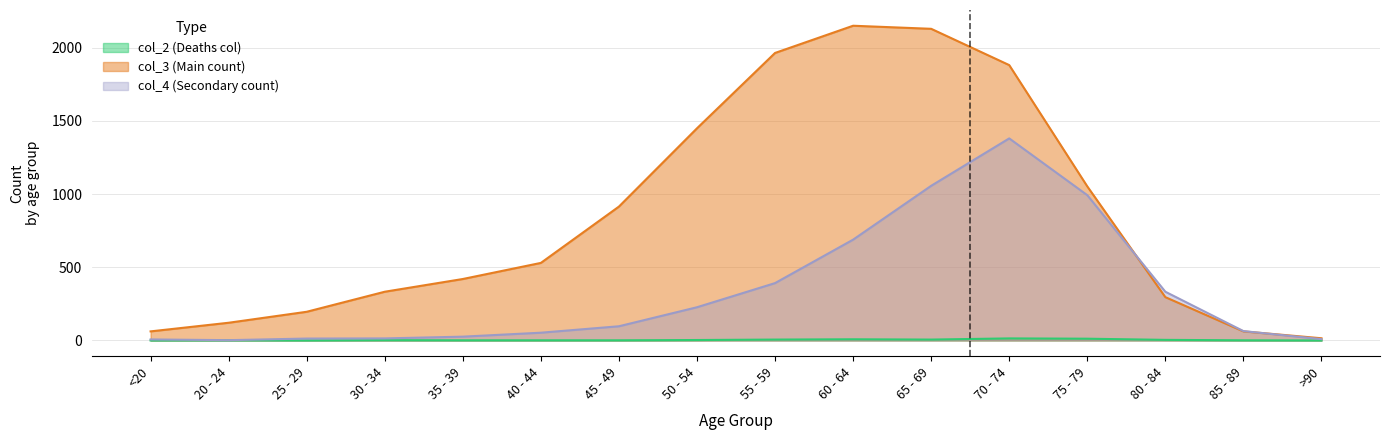

In col_2, how many points are lower than both neighbors (excluding endpoints)?

2